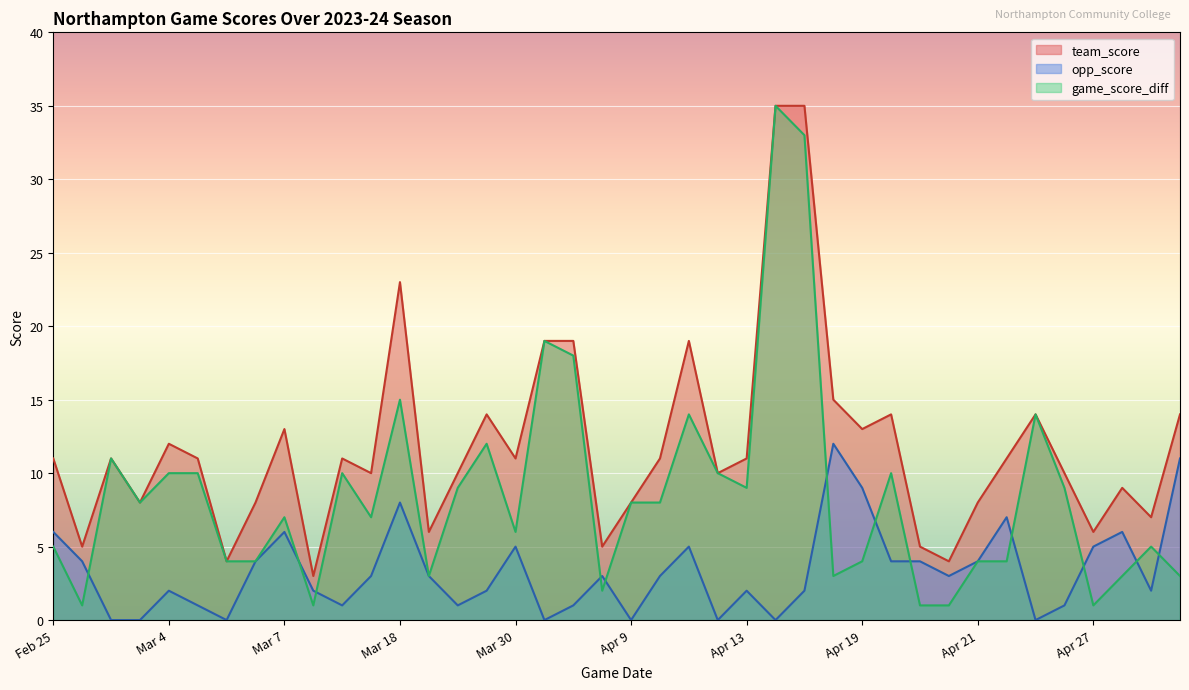

What is the label of the 11th point from the right?

Apr 20